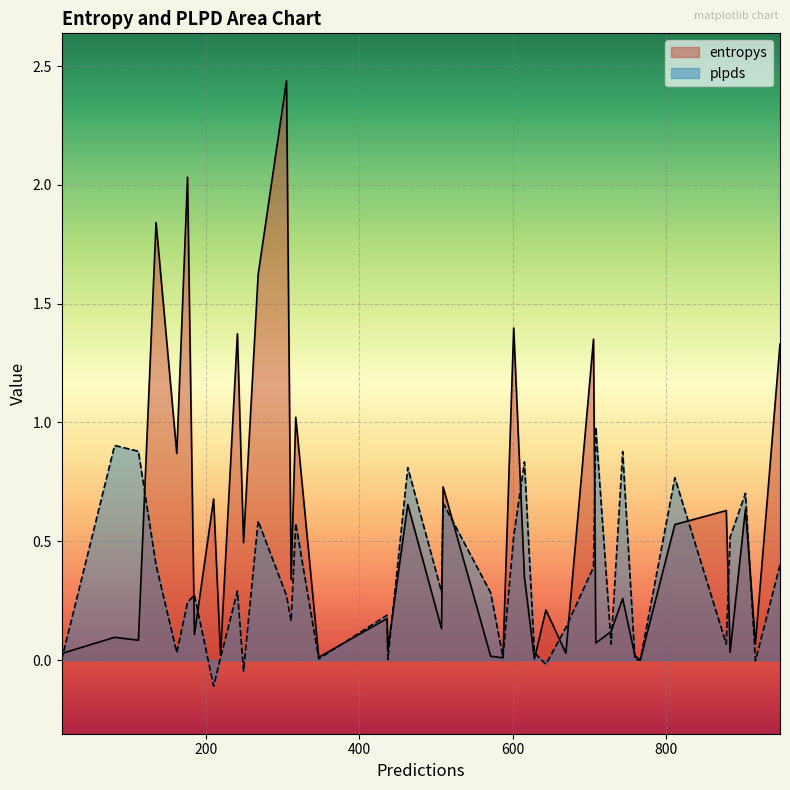

Rank the series by their maximum value, from highest to lowest.

entropys, plpds